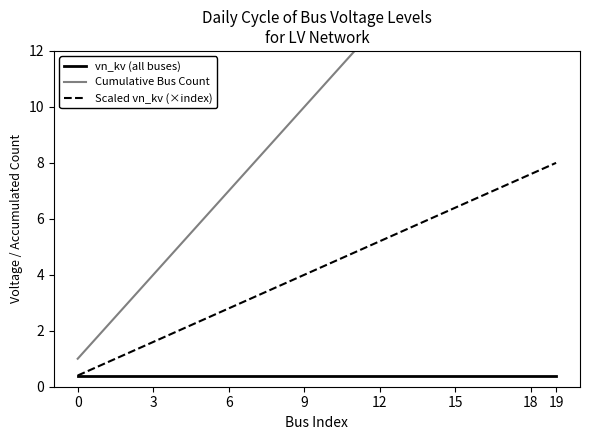

How many lines are shown in the chart?

3